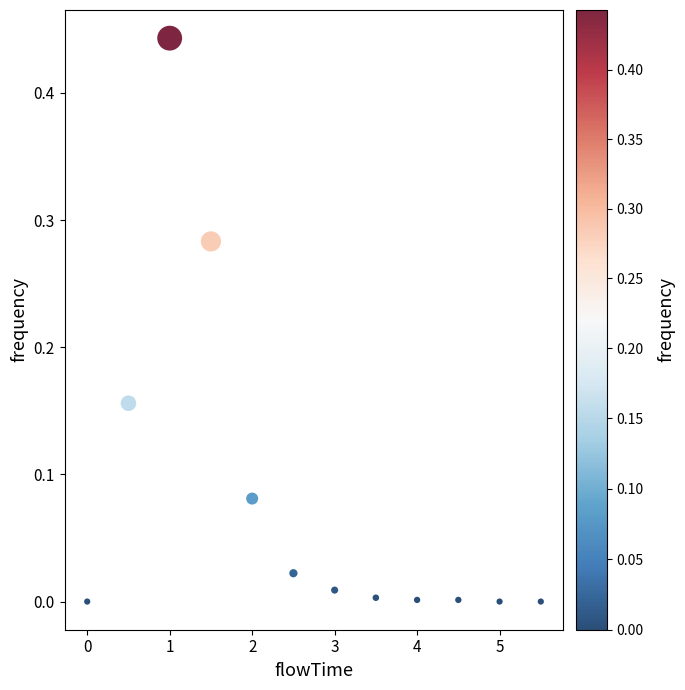

What is the range of X values (max minus min)?

5.5